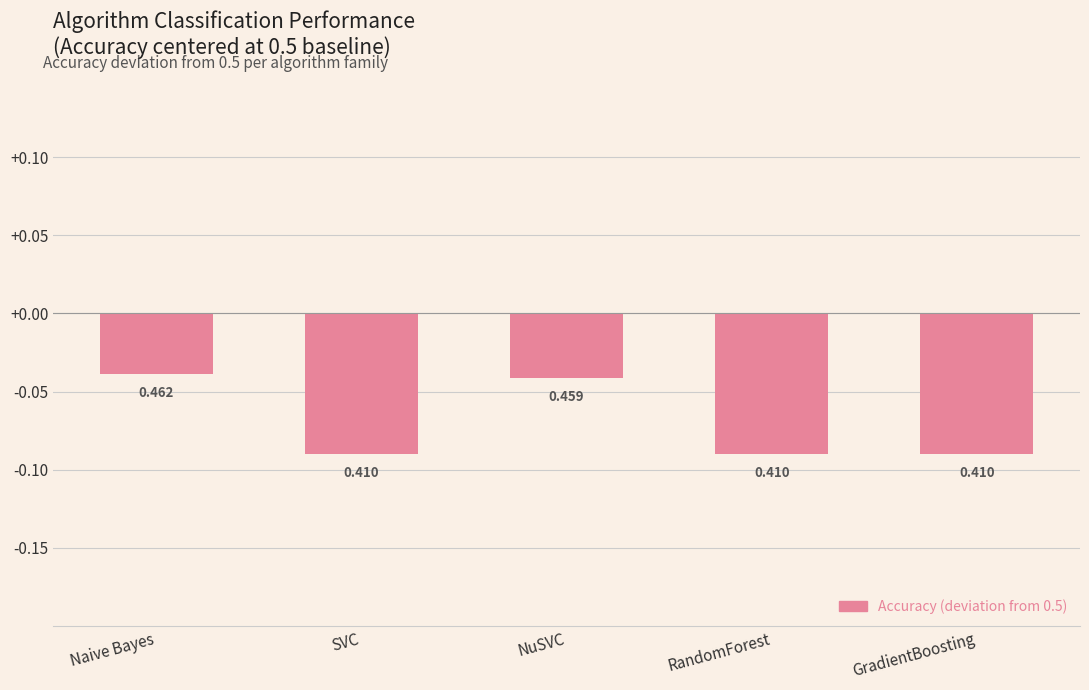

Reading left to right, list all the values displayed in this chart.

Naive Bayes=-0.0	SVC=-0.1	NuSVC=-0.0	RandomForest=-0.1	GradientBoosting=-0.1